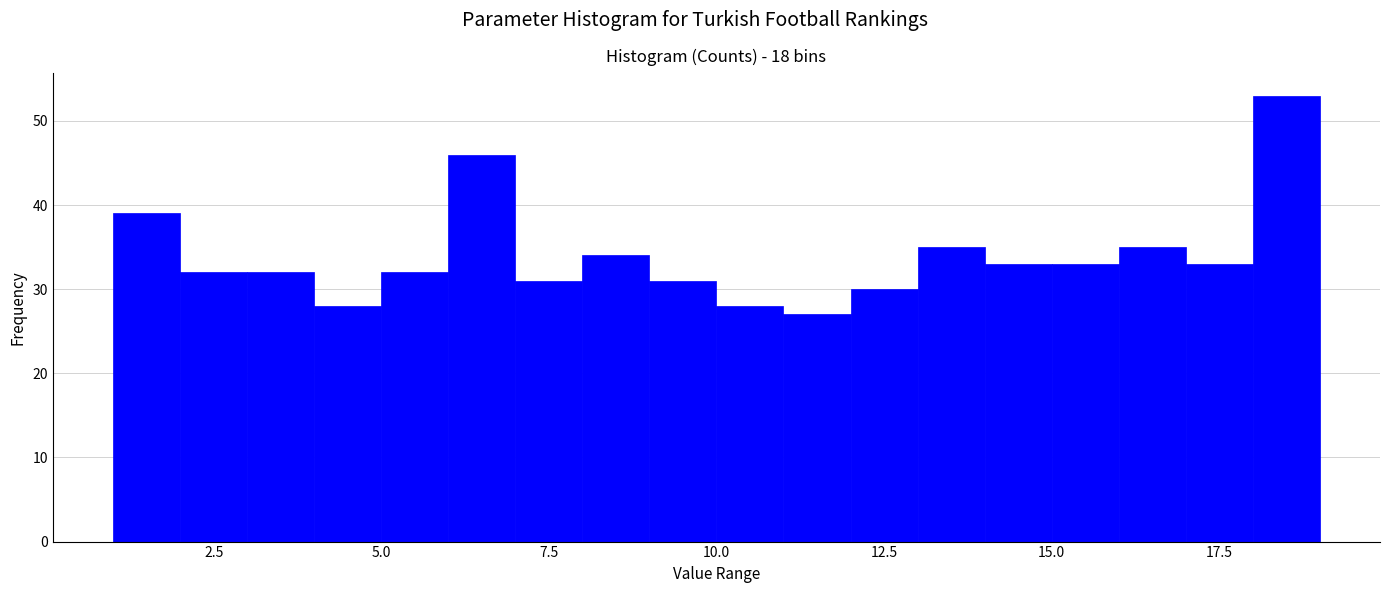

Around what value on the x-axis is the tallest bar? Give the approximate position of its centre, as read against the axis.

18.5